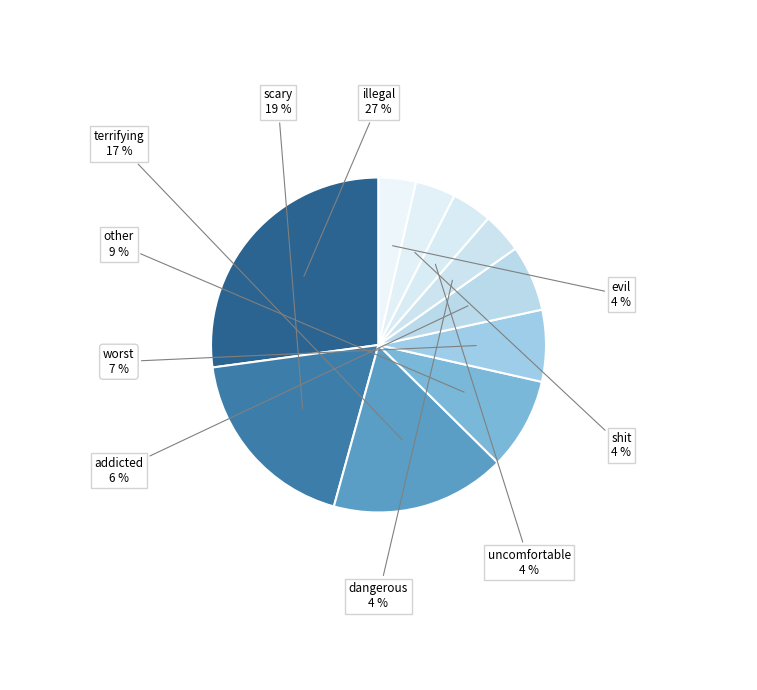

Between terrifying and scary, which is larger?

scary